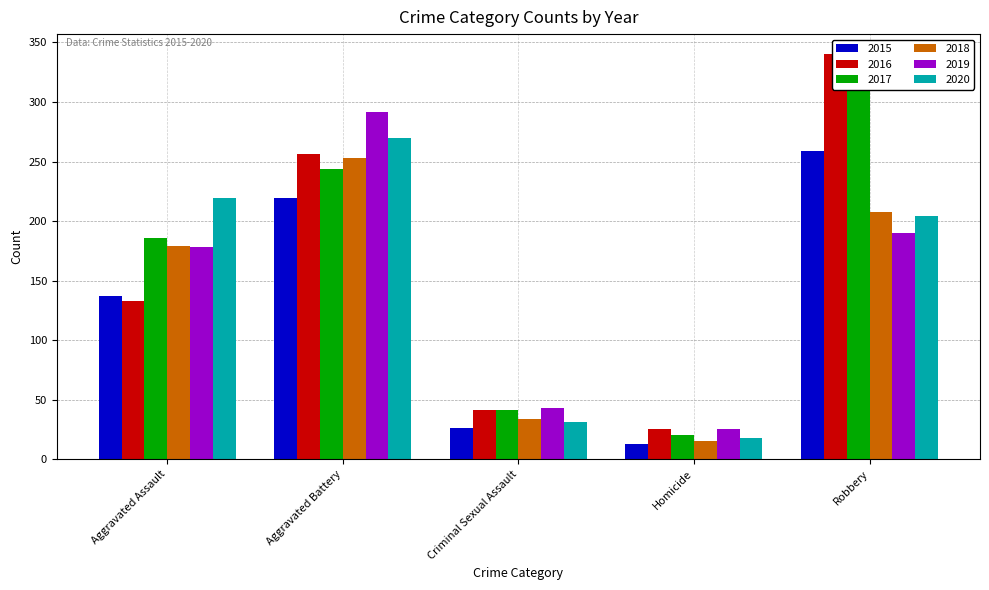

Rank the series by their maximum value, from lowest to highest.

2018, 2015, 2020, 2019, 2016, 2017